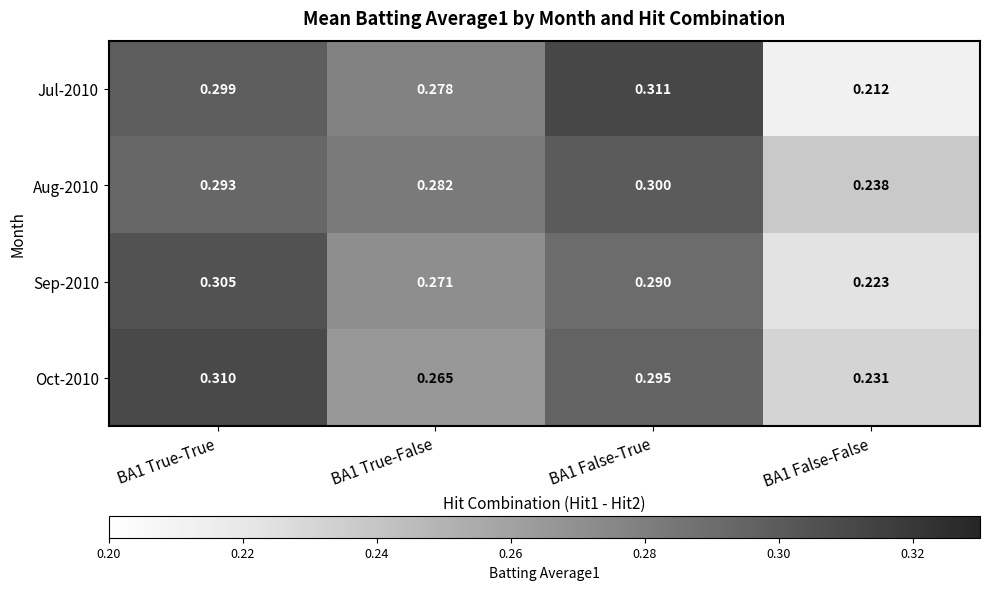

Is the value of Sep-2010 at BA1 True-True greater than the value of Jul-2010 at BA1 False-True?

No